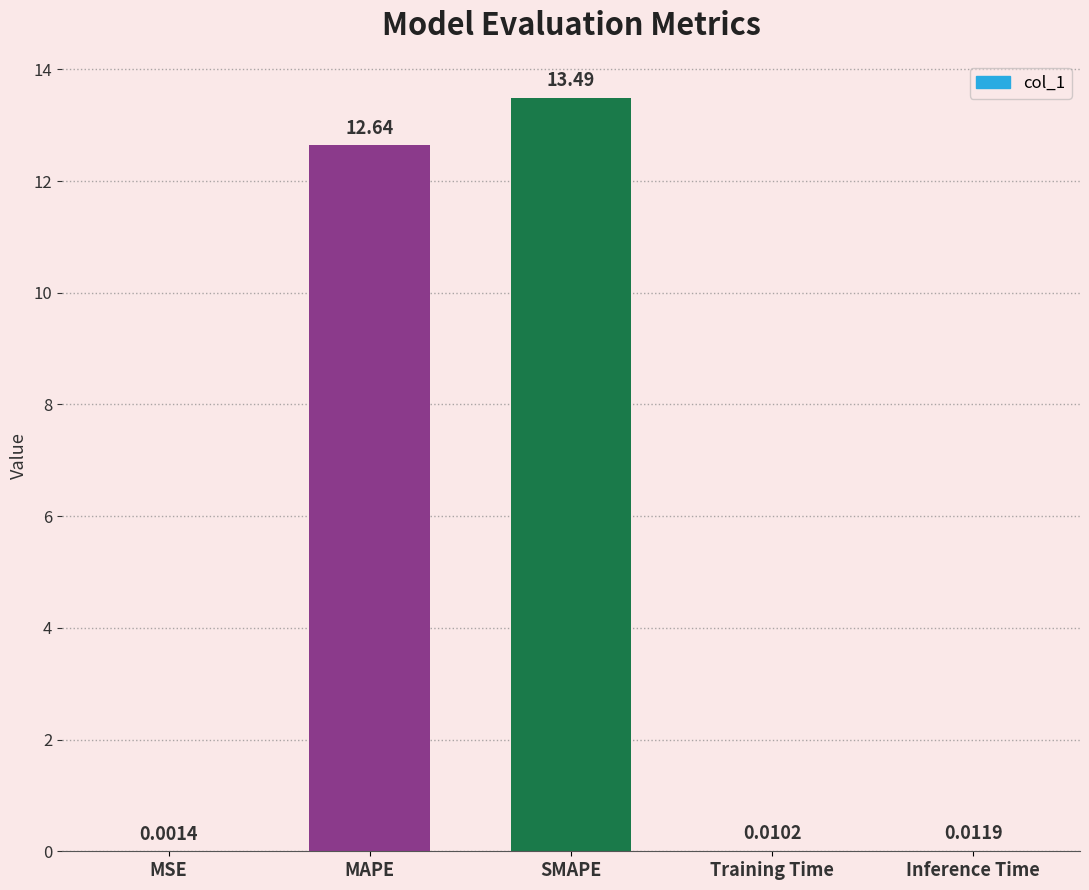

What is the sum of all values?

26.2